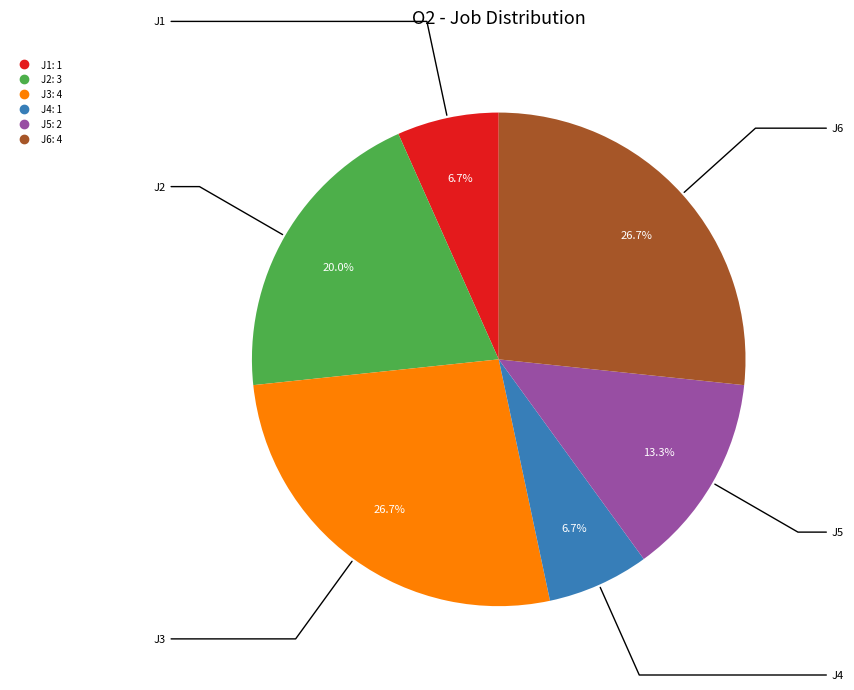

True or false: J3 accounts for 27% of the total.

True